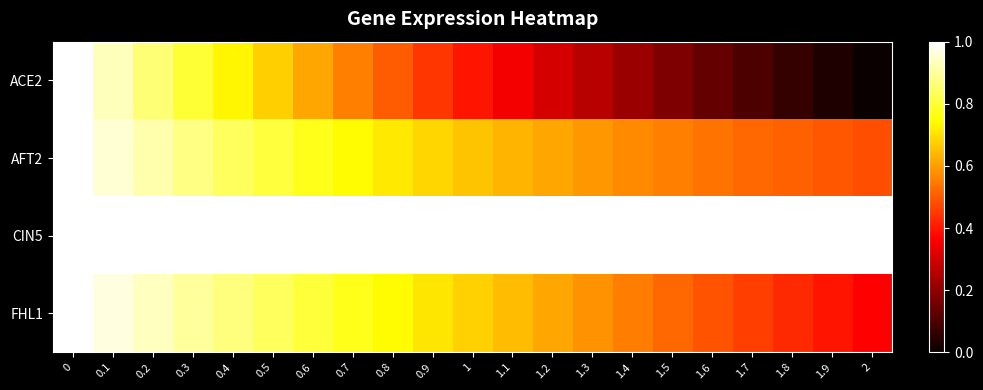

Reading left to right, what are all the values shown in this chart?

ACE2: 0=1.0	0.1=0.9	0.2=0.9	0.3=0.8	0.4=0.7	0.5=0.7	0.6=0.6	0.7=0.6	0.8=0.5	0.9=0.4	1=0.4	1.1=0.3	1.2=0.3	1.3=0.3	1.4=0.2	1.5=0.2	1.6=0.1	1.7=0.1	1.8=0.1	1.9=0.0	2=0.0
AFT2: 0=1.0	0.1=1.0	0.2=0.9	0.3=0.9	0.4=0.8	0.5=0.8	0.6=0.8	0.7=0.7	0.8=0.7	0.9=0.7	1=0.7	1.1=0.6	1.2=0.6	1.3=0.6	1.4=0.6	1.5=0.6	1.6=0.5	1.7=0.5	1.8=0.5	1.9=0.5	2=0.5
CIN5: 0=1.0	0.1=1.0	0.2=1.0	0.3=1.0	0.4=1.0	0.5=1.0	0.6=1.0	0.7=1.0	0.8=1.0	0.9=1.0	1=1.0	1.1=1.0	1.2=1.0	1.3=1.0	1.4=1.0	1.5=1.0	1.6=1.0	1.7=1.0	1.8=1.0	1.9=1.0	2=1.0
FHL1: 0=1.0	0.1=1.0	0.2=0.9	0.3=0.9	0.4=0.9	0.5=0.8	0.6=0.8	0.7=0.8	0.8=0.7	0.9=0.7	1=0.7	1.1=0.6	1.2=0.6	1.3=0.6	1.4=0.6	1.5=0.5	1.6=0.5	1.7=0.5	1.8=0.4	1.9=0.4	2=0.4